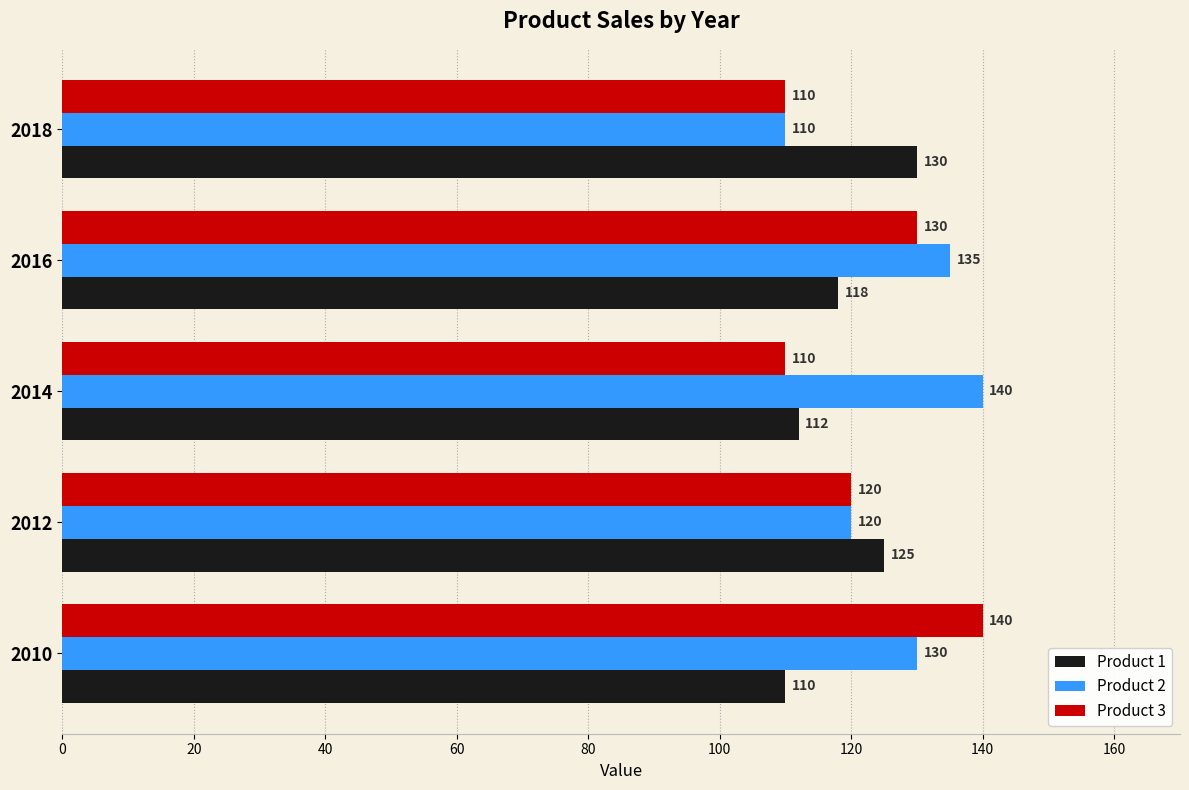

How many data points in Product 3 are less than 120?

2